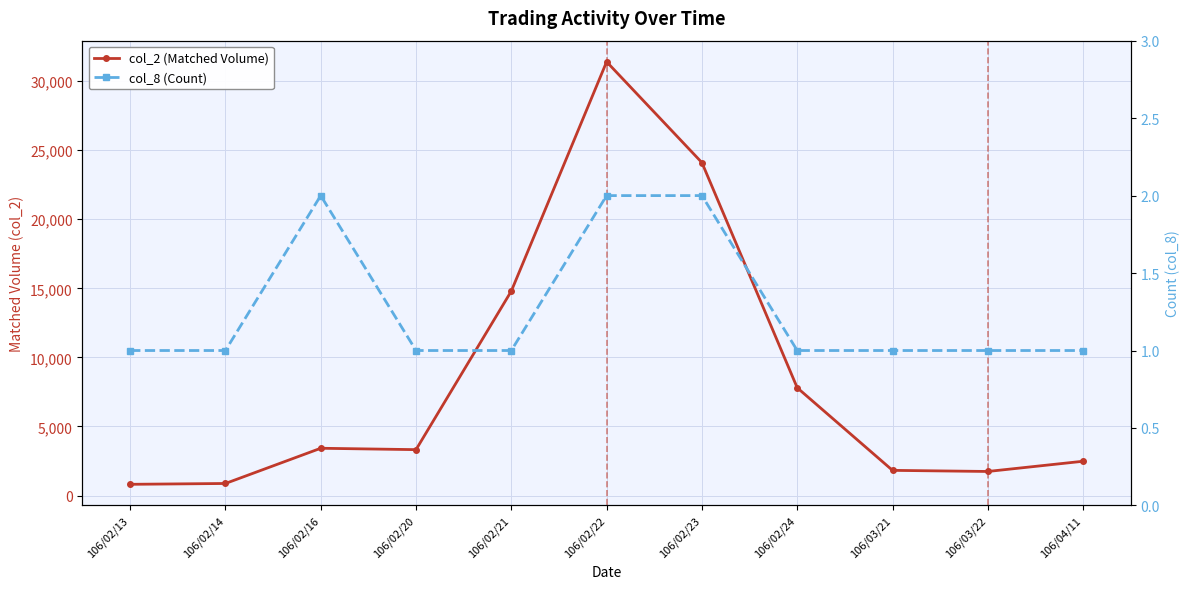

What are all the series names shown in the legend?

col_2 (Matched Volume), col_8 (Count)